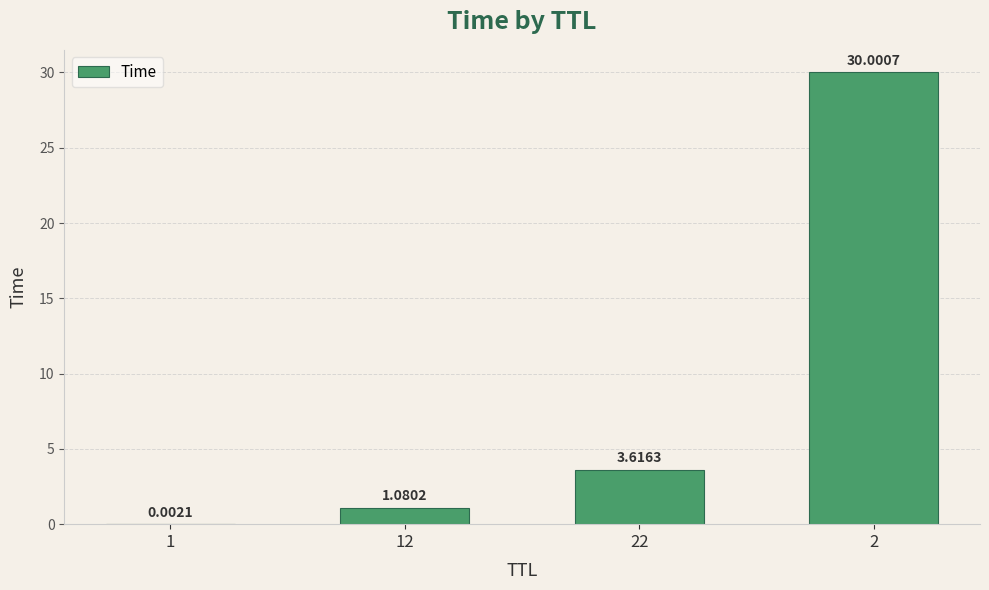

Are the bars grouped side by side (vs. stacked)?

No